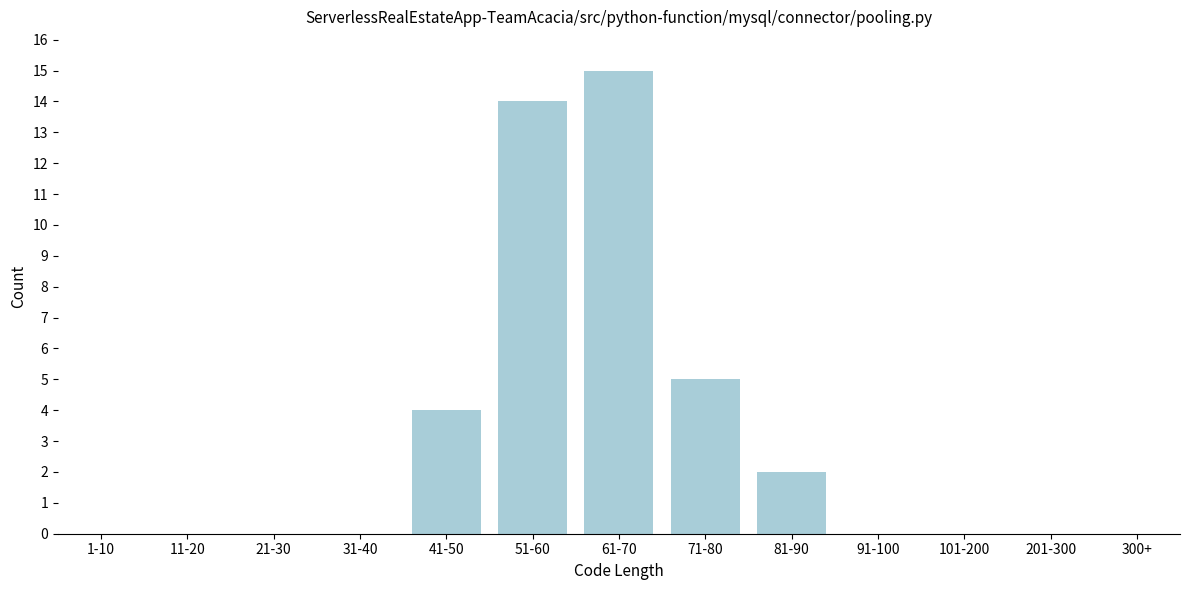

Reading left to right, transcribe all the data shown in this chart.

1-10=0	11-20=0	21-30=0	31-40=0	41-50=4	51-60=14	61-70=15	71-80=5	81-90=2	91-100=0	101-200=0	201-300=0	300+=0